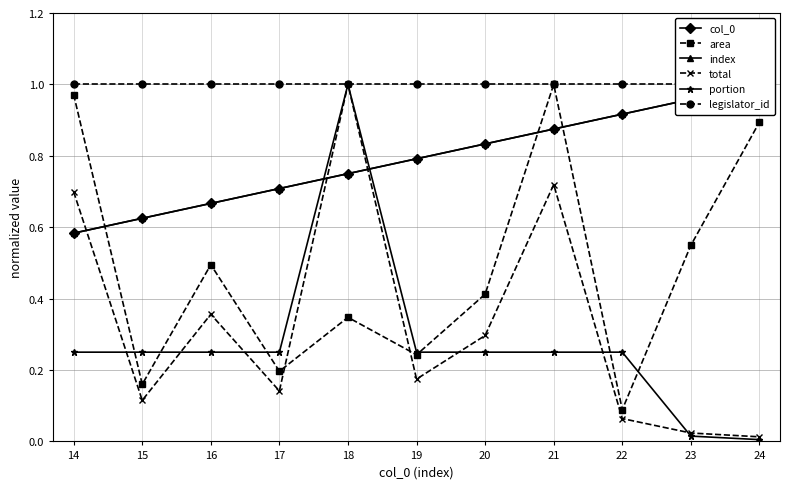

Is it true that index equals 0.8 at 18?

True